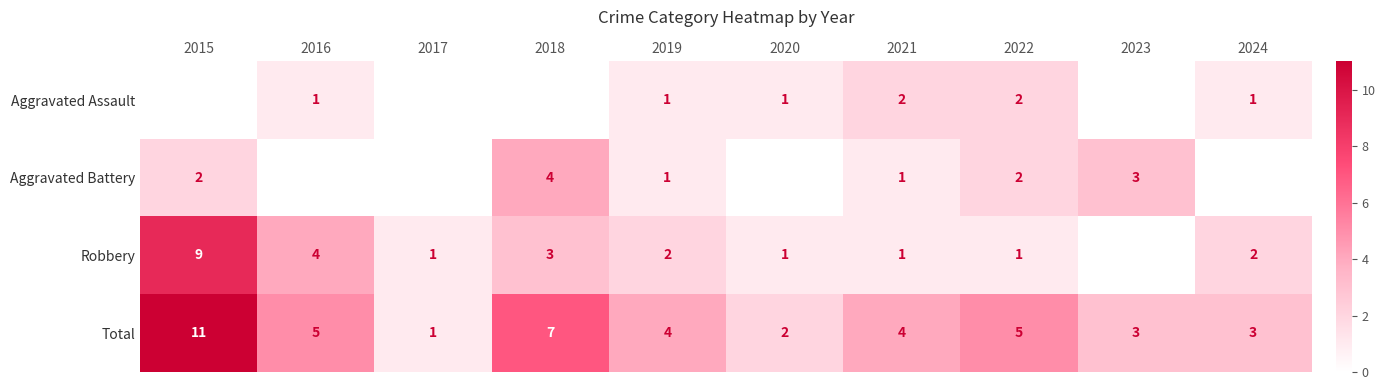

Which has a higher value, 2016 or 2018?

2016